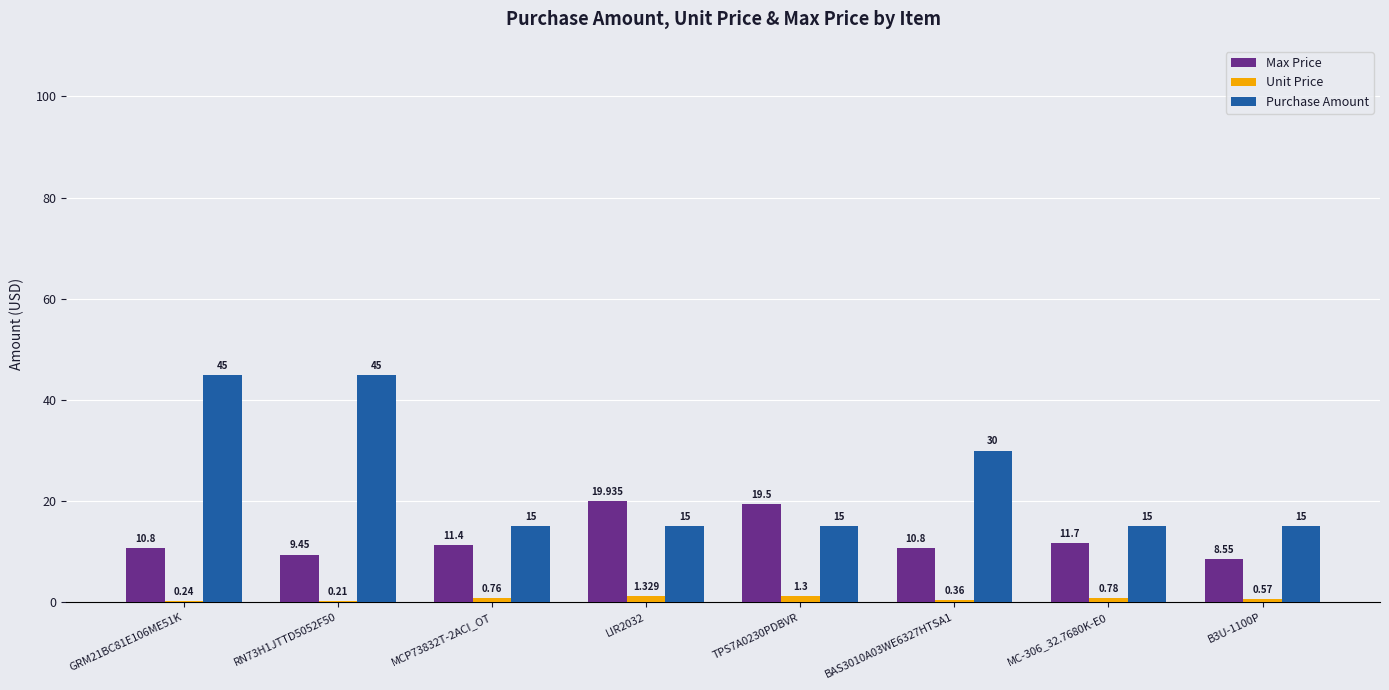

Is the value of Purchase Amount at TPS7A0230PDBVR greater than the value of Max Price at MCP73832T-2ACI_OT?

Yes